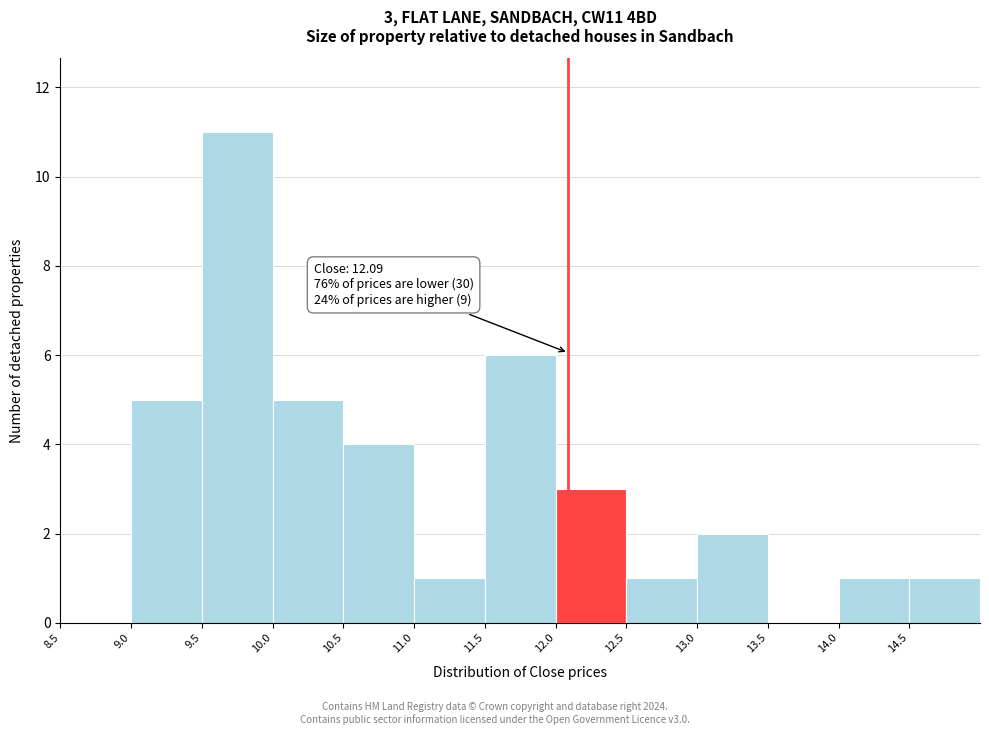

Which range on the x-axis has the tallest bar?

9.5 to 10.0